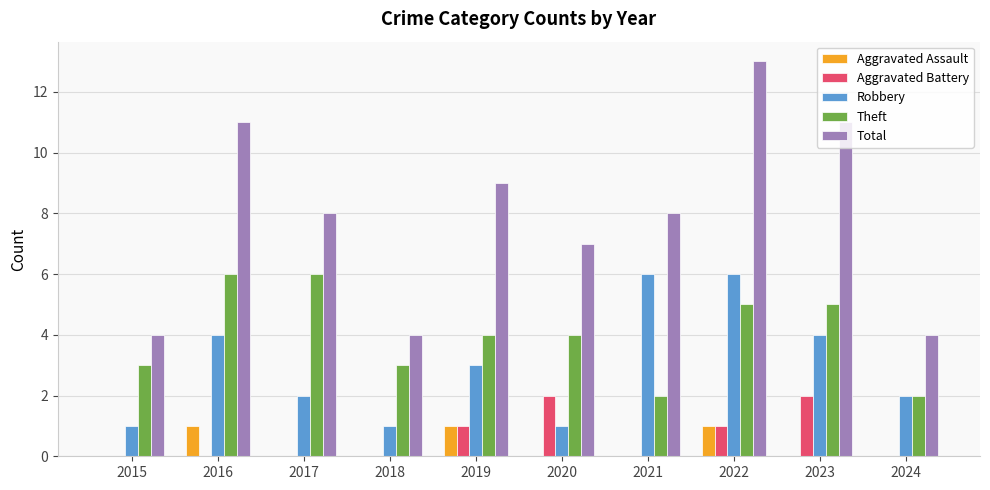

Reading left to right, what are all the values shown in this chart?

Aggravated Assault: 2015=0	2016=1	2017=0	2018=0	2019=1	2020=0	2021=0	2022=1	2023=0	2024=0
Aggravated Battery: 2015=0	2016=0	2017=0	2018=0	2019=1	2020=2	2021=0	2022=1	2023=2	2024=0
Robbery: 2015=1	2016=4	2017=2	2018=1	2019=3	2020=1	2021=6	2022=6	2023=4	2024=2
Theft: 2015=3	2016=6	2017=6	2018=3	2019=4	2020=4	2021=2	2022=5	2023=5	2024=2
Total: 2015=4	2016=11	2017=8	2018=4	2019=9	2020=7	2021=8	2022=13	2023=11	2024=4